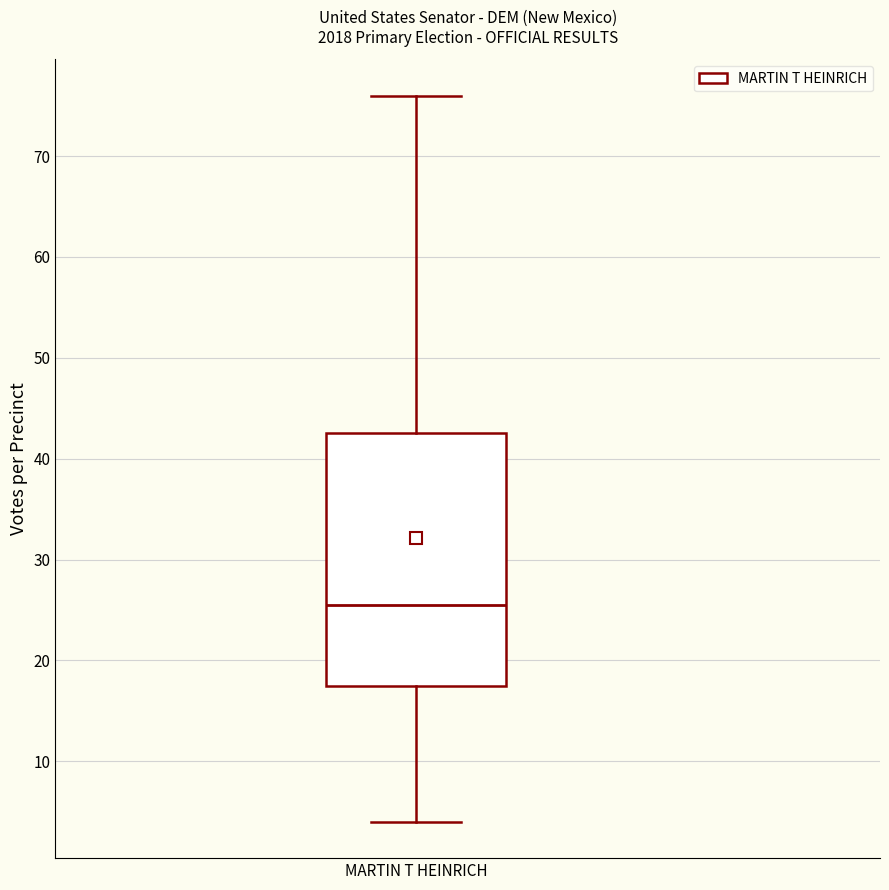

Transcribe this box plot: give where the median line is, the range the box spans, and where the two whiskers end, as read against the y-axis. The values are not printed on the chart, so give them approximately, as read against the axis.

median 26, box 18 to 43, whiskers 4 to 76